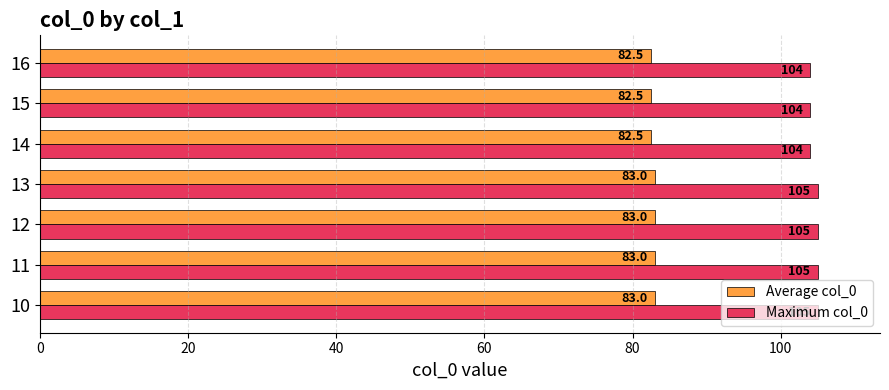

What value does the Maximum col_0 series have at 13?

105.0